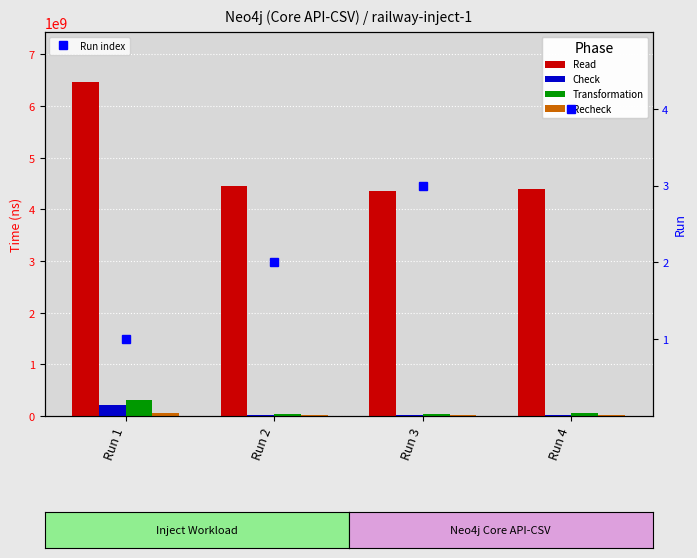

The Check series shows 222349816 at Run 1. True or false?

True